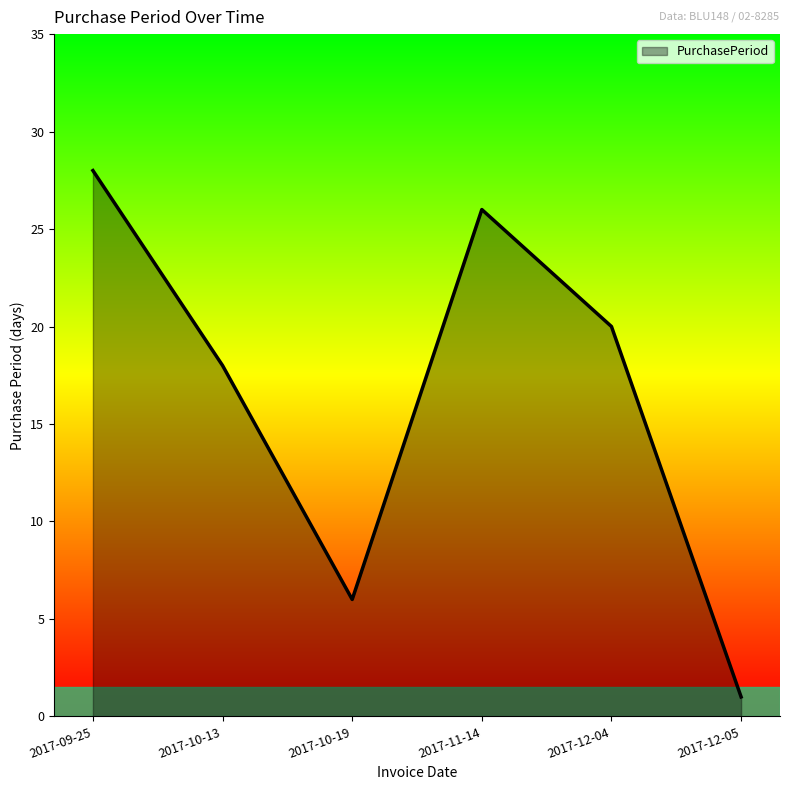

True or false: the data shows 18 at 2017-10-13.

True